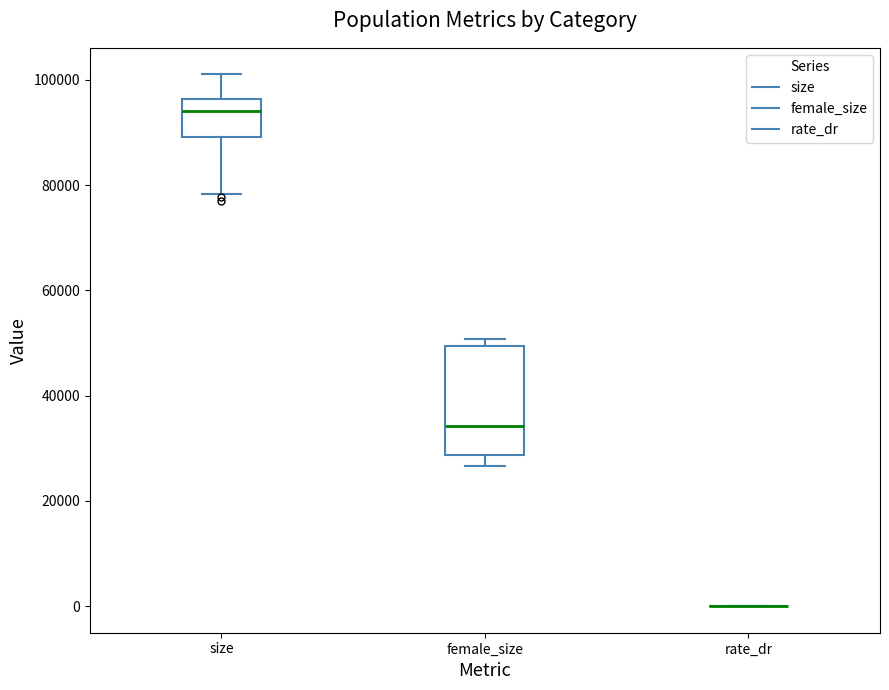

Reading left to right, read every box against the y-axis: the position of its median line, the range the box covers, and the ends of its whiskers. The values are not printed on the chart, so give them approximately, as read against the axis.

size: median 94000, box 90000 to 96000, whiskers 78000 to 102000
female_size: median 34000, box 28000 to 50000, whiskers 26000 to 50000 (just above the box's upper edge)
rate_dr: box collapsed to a line at 0, whiskers 0 to 0